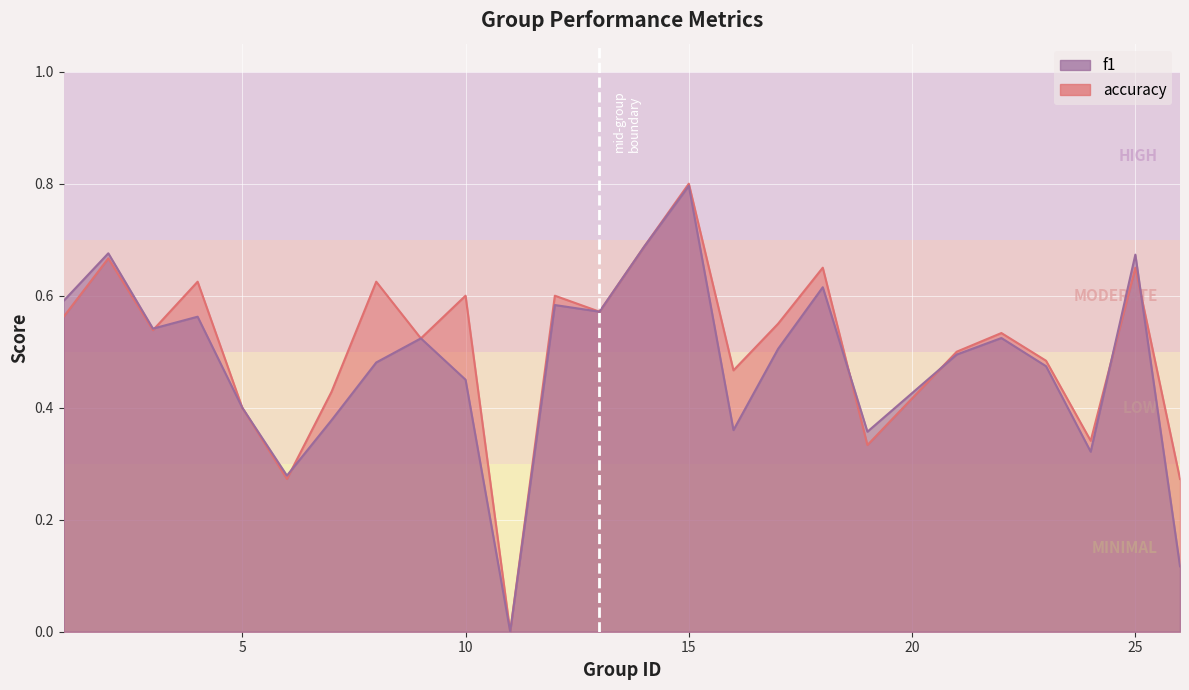

What is the value of the f1 point at the 7th from the left?

0.4